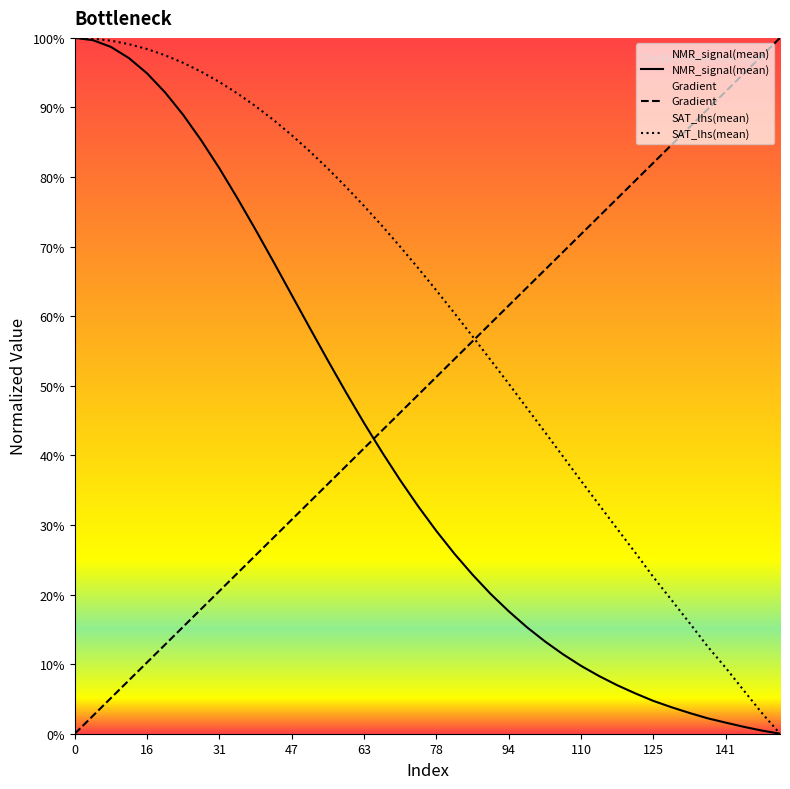

List the series in order of their overall mean, highest first.

SAT_lhs(mean), Gradient, NMR_signal(mean)